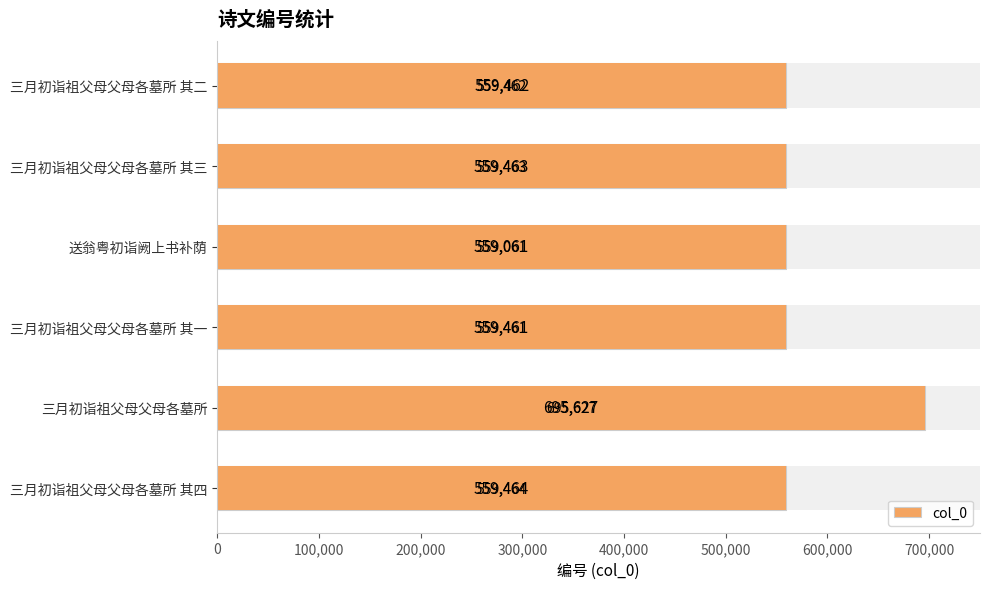

What is the greatest value displayed?

695627